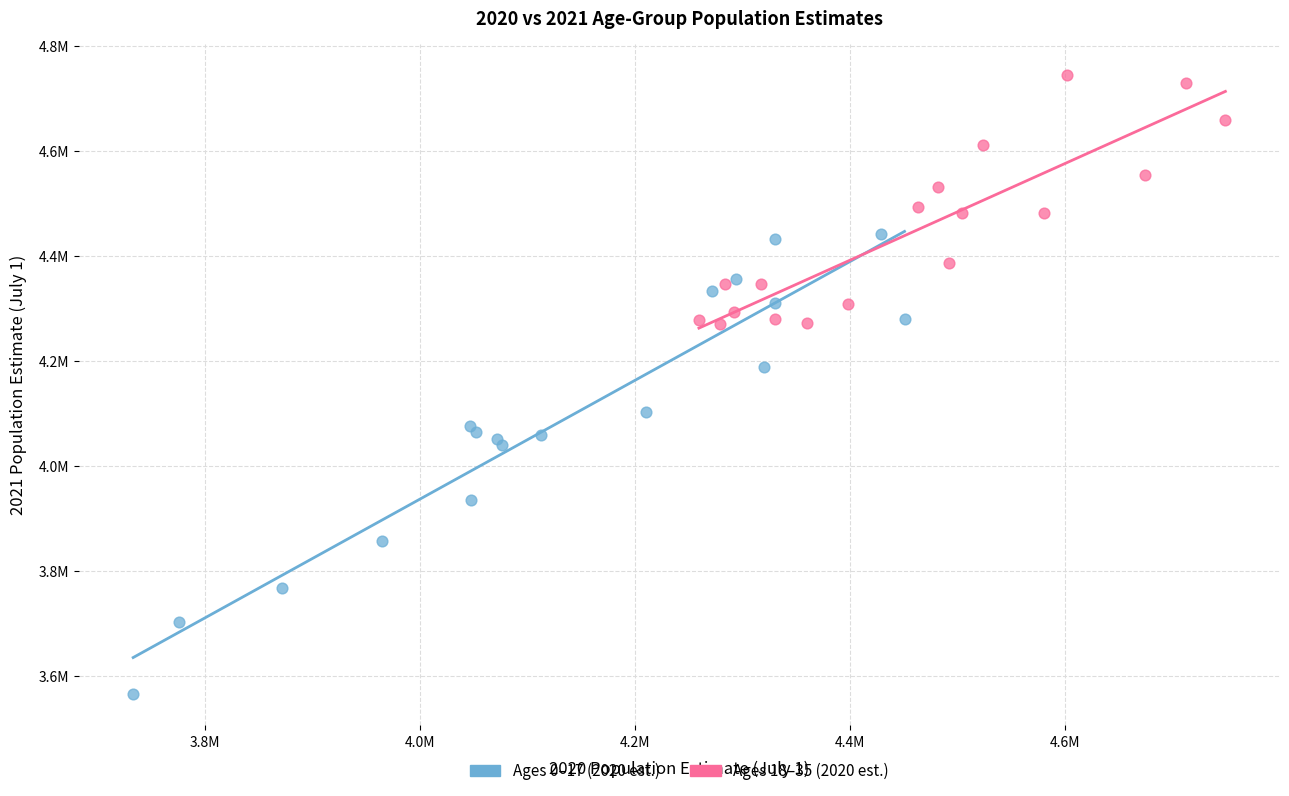

Which series contains the lowest Y value?

Ages 0–17 (2020 est.)